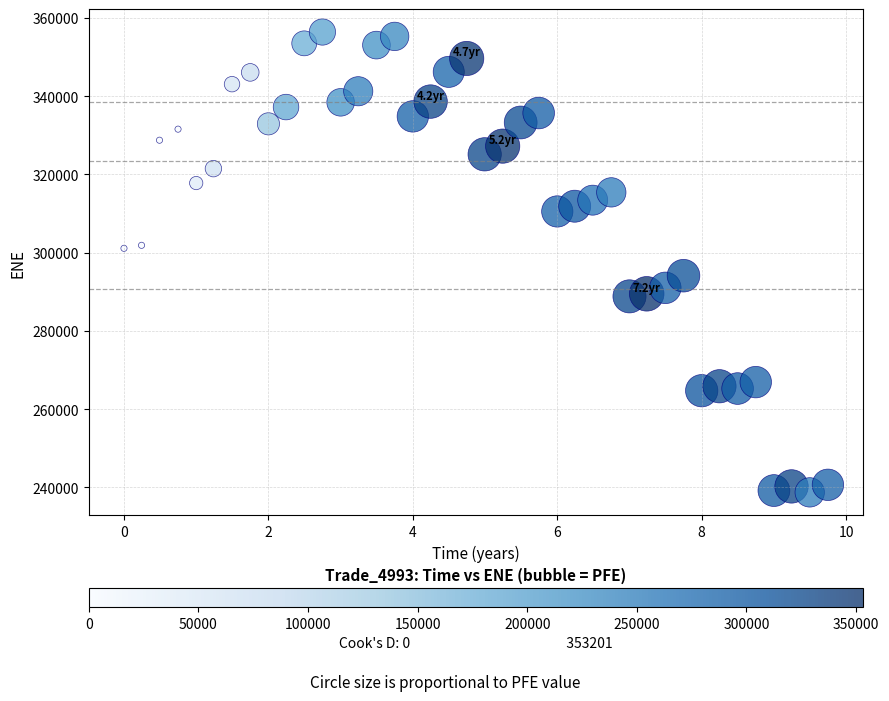

What is the range of Y values (max minus min)?

117680